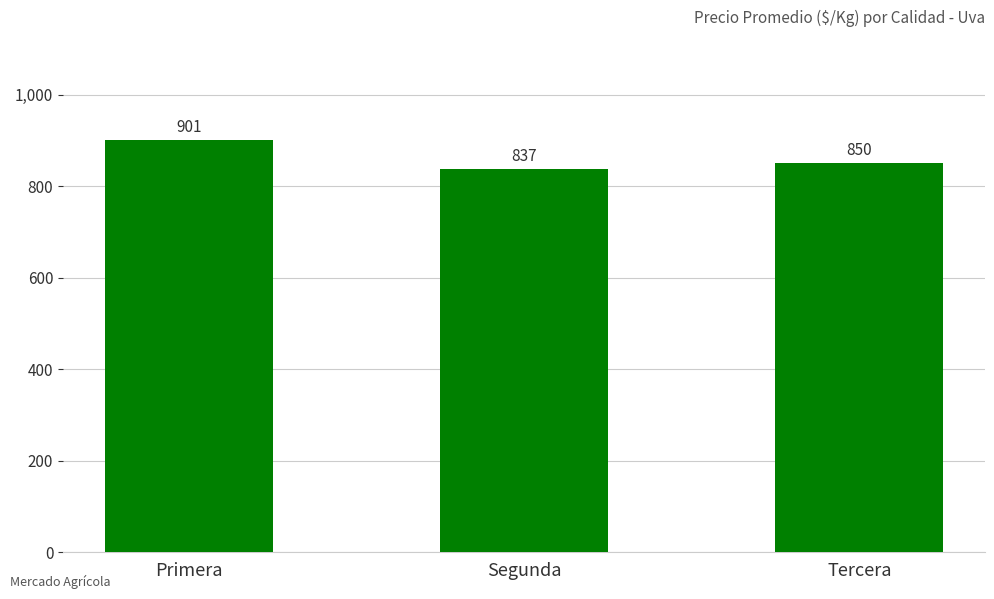

What is the smallest value displayed?

837